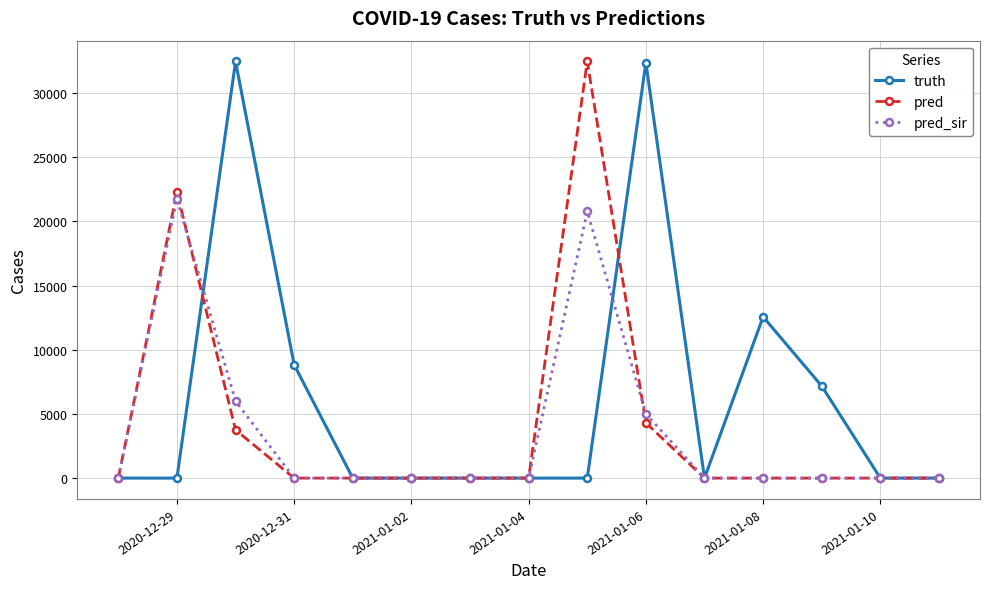

Which series has the largest total across all categories?

truth